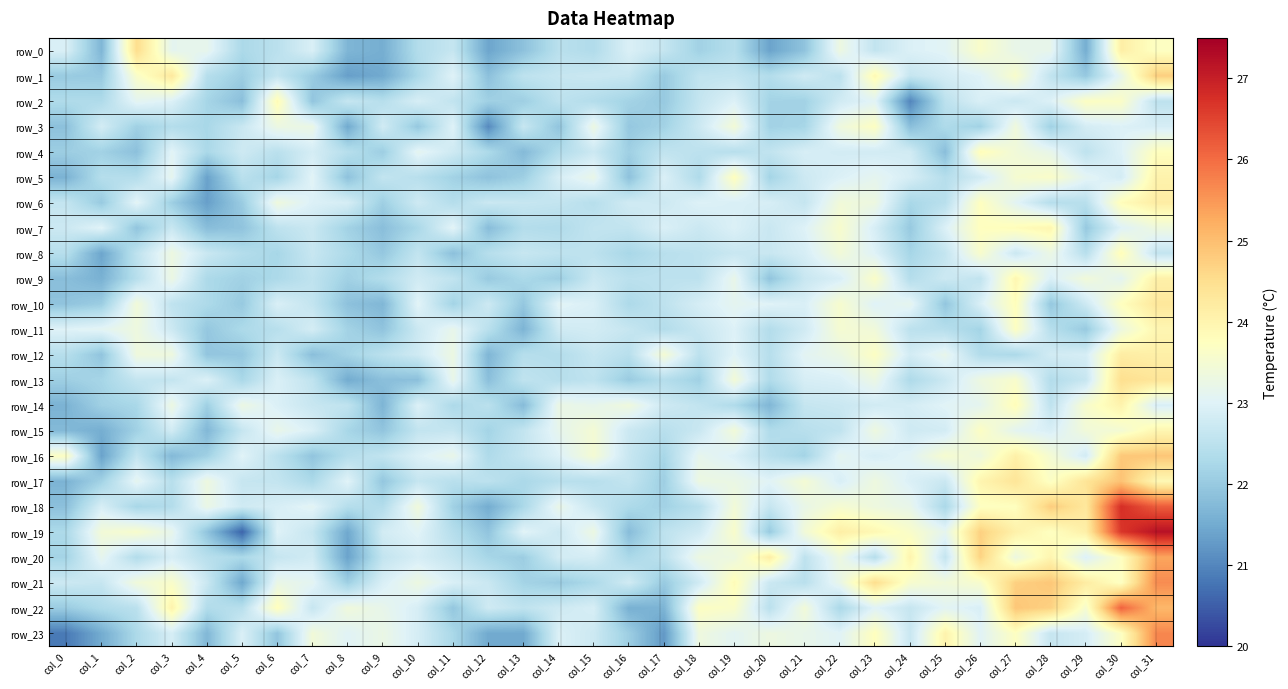

List the labels in order of row_16 value, largest first.

col_31, col_30, col_27, col_0, col_25, col_28, col_15, col_26, col_11, col_18, col_22, col_24, col_5, col_14, col_10, col_19, col_23, col_29, col_16, col_13, col_2, col_9, col_6, col_20, col_8, col_12, col_17, col_21, col_4, col_7, col_3, col_1